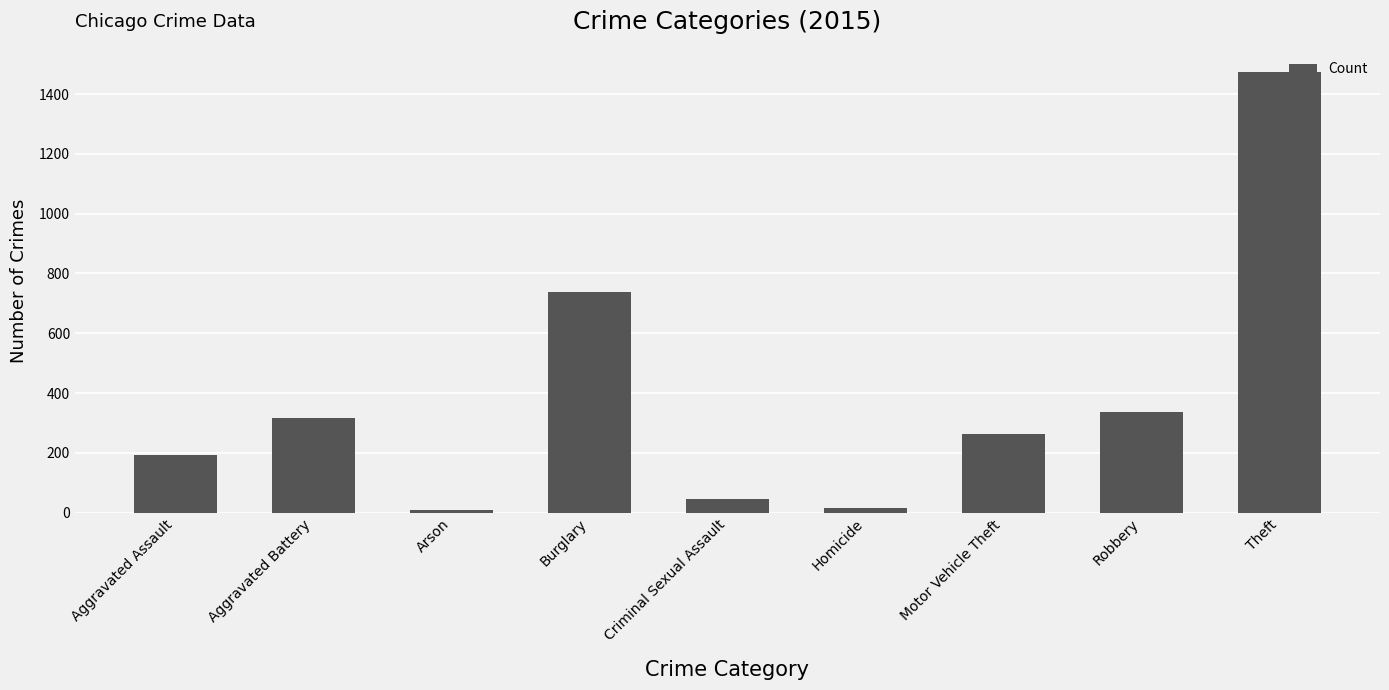

Between Aggravated Battery and Arson, which is larger?

Aggravated Battery